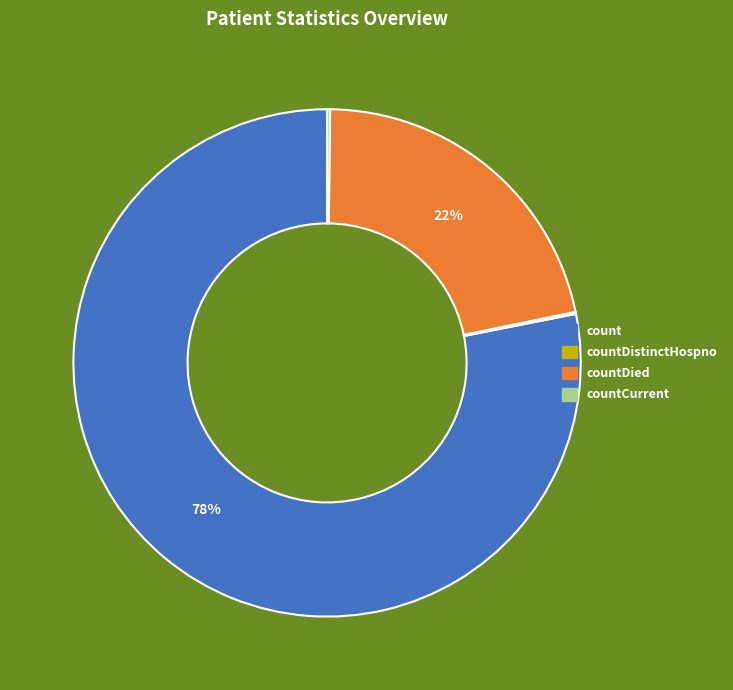

To the nearest percent, what is the difference between the largest and smallest slice percentages?

78%